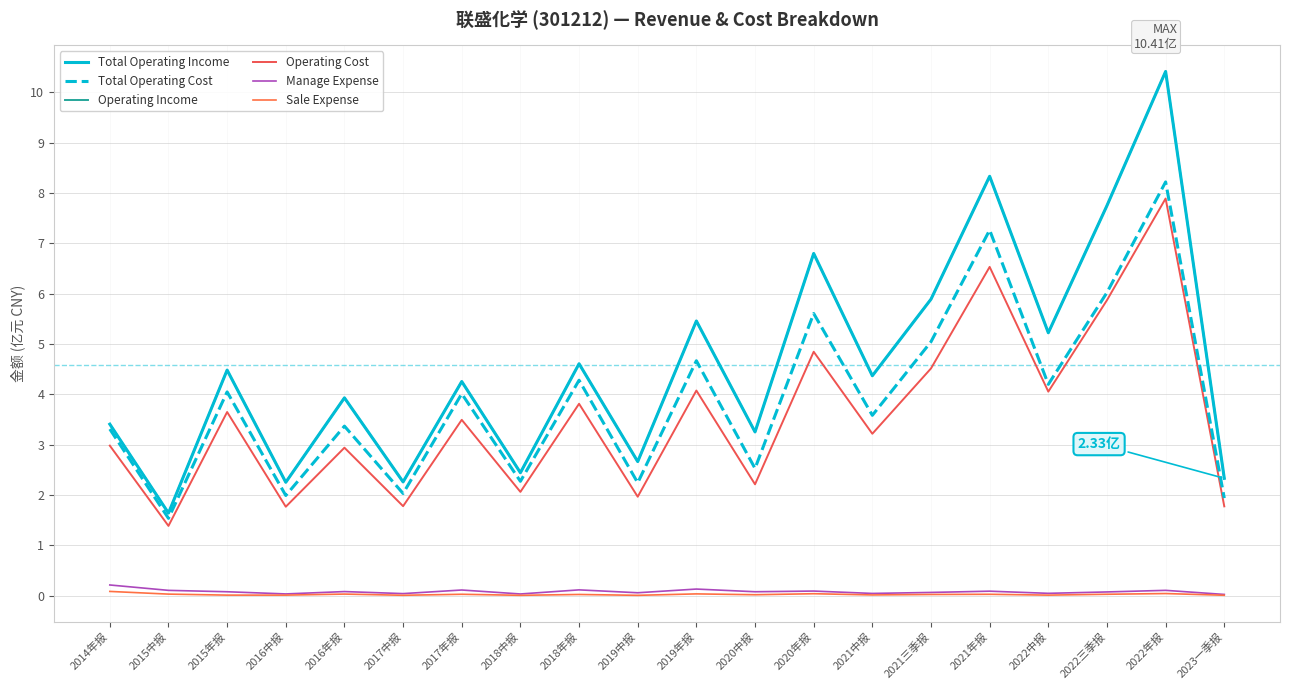

Rank the categories by Operating Income value from lowest to highest.

2015中报, 2016中报, 2017中报, 2023一季报, 2018中报, 2019中报, 2020中报, 2014年报, 2016年报, 2017年报, 2021中报, 2015年报, 2018年报, 2022中报, 2019年报, 2021三季报, 2020年报, 2022三季报, 2021年报, 2022年报